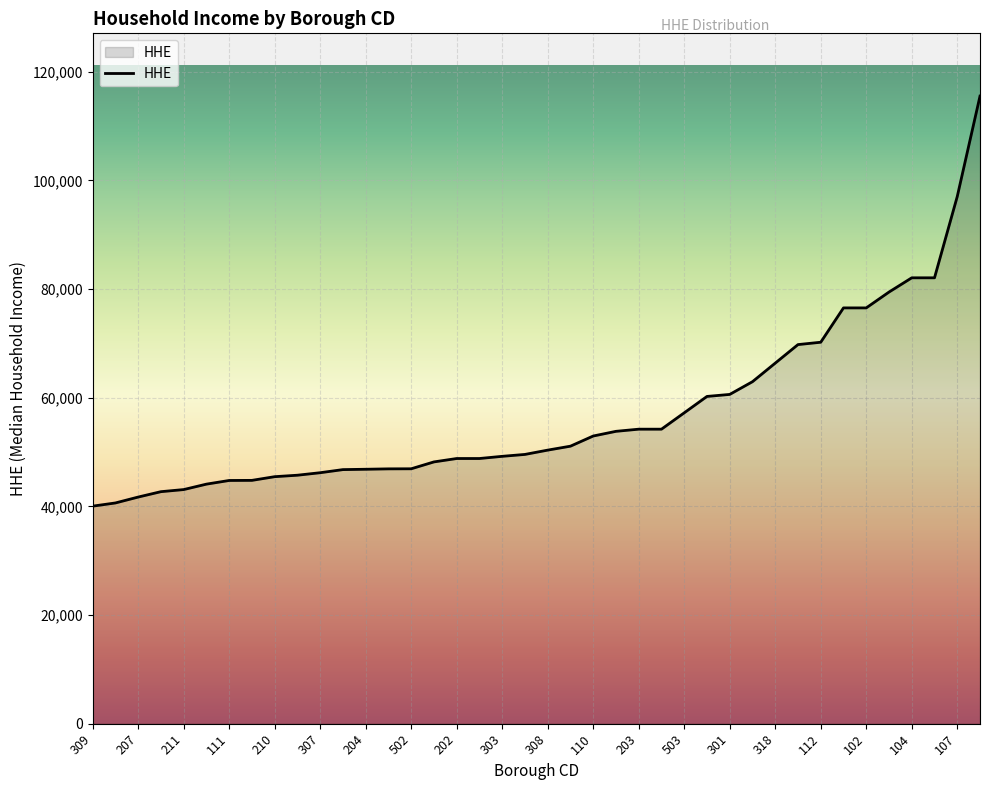

What is the maximum value shown in the chart?

115522